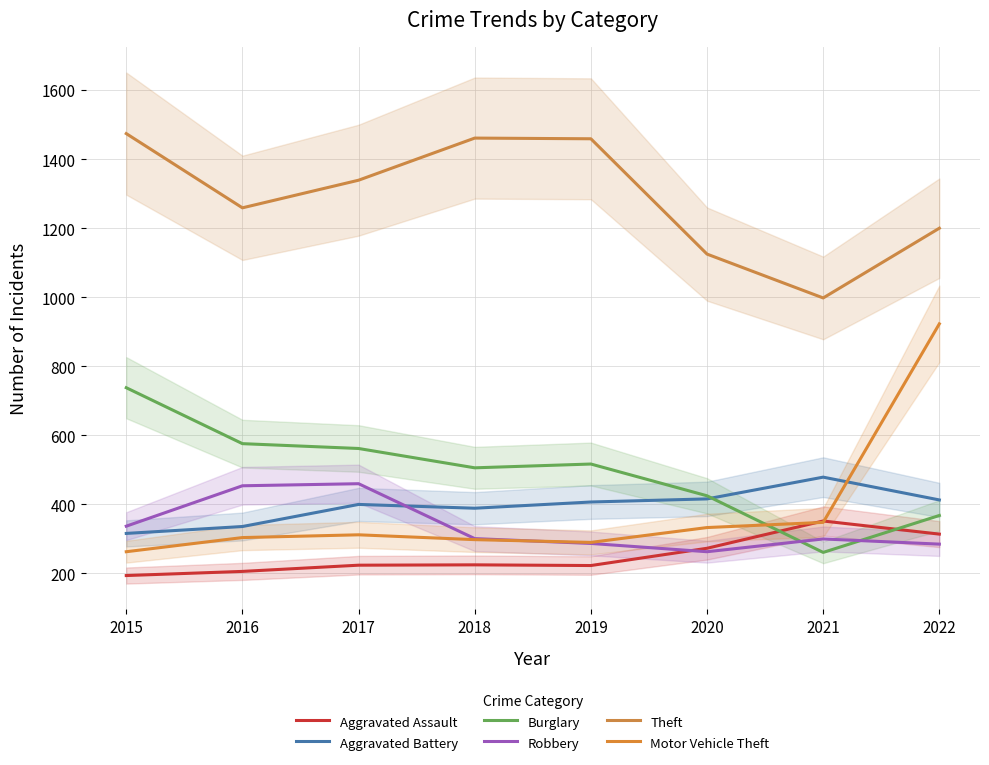

Between 2017 and 2022, which is larger?

2022